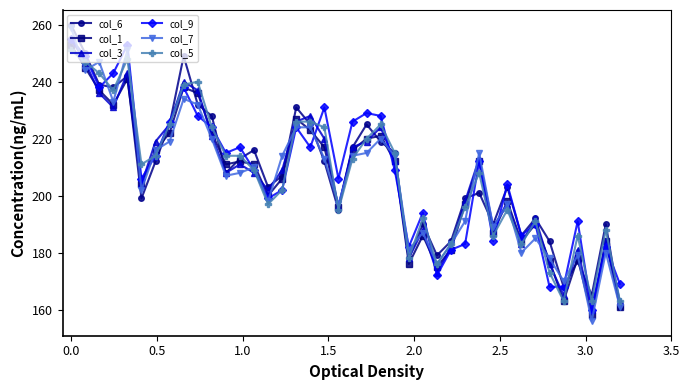

True or false: col_3 has more than 1 points higher than both neighbors.

True